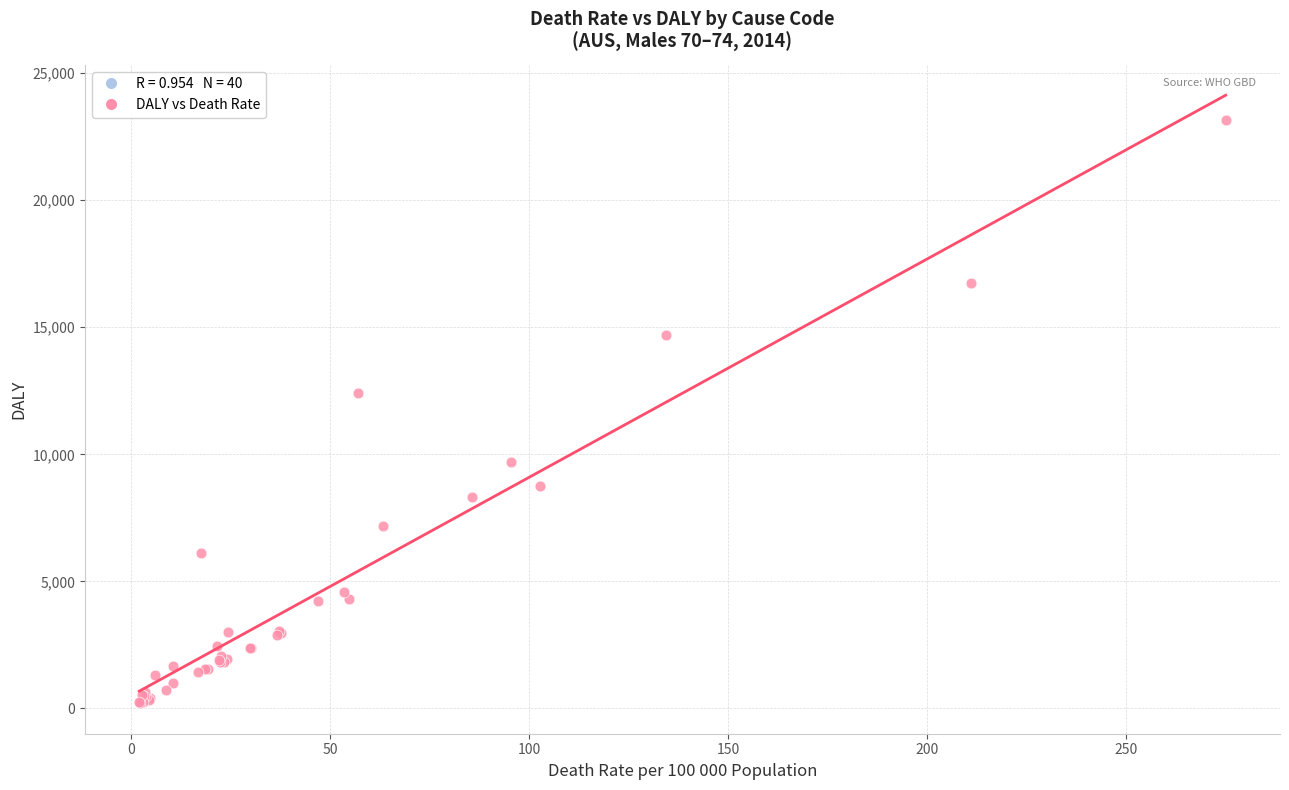

What Y value in the scatter plot is closest to 11680?

12425.3